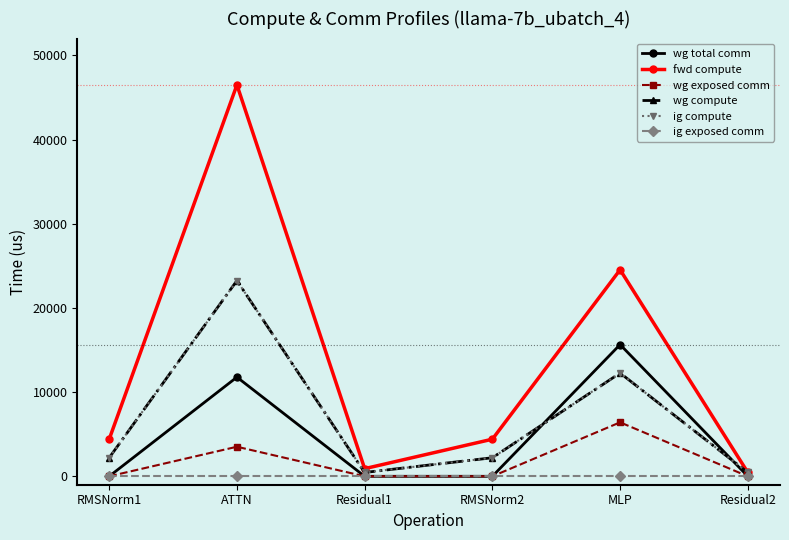

Does the chart have visible grid lines?

No